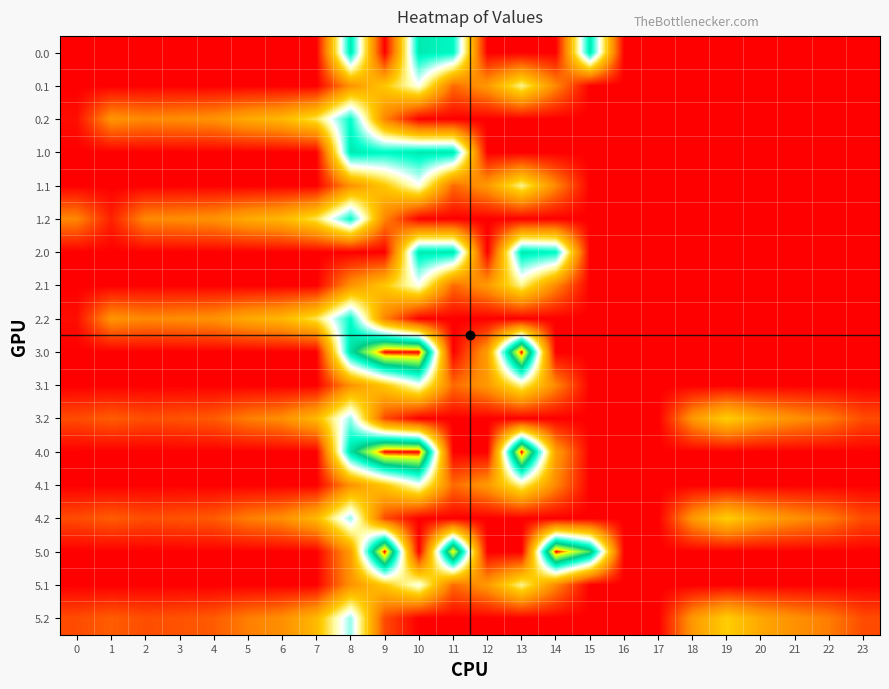

At how many categories does at least one series exceed 26?

22